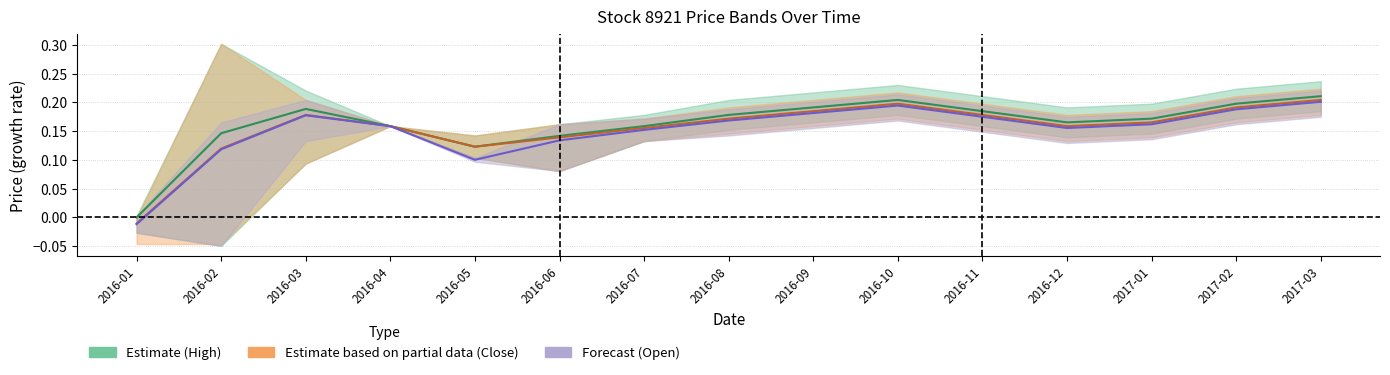

Reading right to left, extract all data points from this chart.

High mean: 2017-03=0.2	2017-02=0.2	2017-01=0.2	2016-12=0.2	2016-11=0.2	2016-10=0.2	2016-09=0.2	2016-08=0.2	2016-07=0.2	2016-06=0.1	2016-05=0.1	2016-04=0.2	2016-03=0.2	2016-02=0.1	2016-01=0.0
Close mean: 2017-03=0.2	2017-02=0.2	2017-01=0.2	2016-12=0.2	2016-11=0.2	2016-10=0.2	2016-09=0.2	2016-08=0.2	2016-07=0.2	2016-06=0.1	2016-05=0.1	2016-04=0.2	2016-03=0.2	2016-02=0.1	2016-01=-0.0
Open mean: 2017-03=0.2	2017-02=0.2	2017-01=0.2	2016-12=0.2	2016-11=0.2	2016-10=0.2	2016-09=0.2	2016-08=0.2	2016-07=0.2	2016-06=0.1	2016-05=0.1	2016-04=0.2	2016-03=0.2	2016-02=0.1	2016-01=-0.0